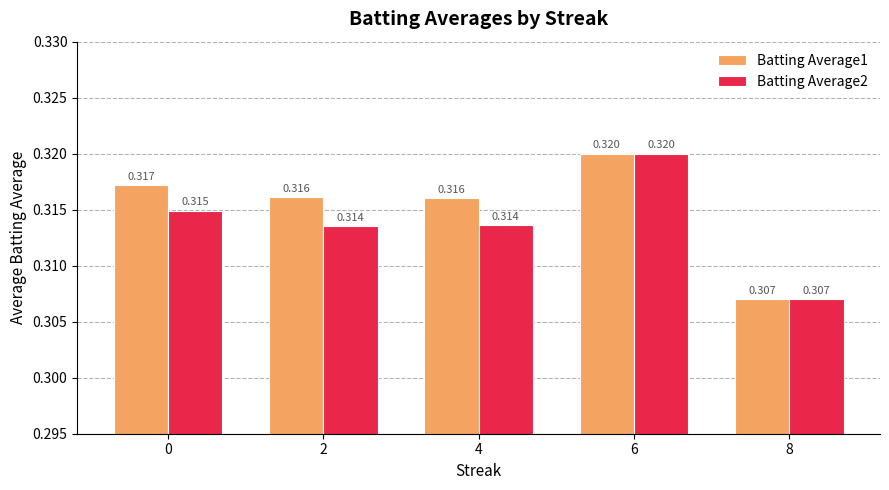

Is the value of Batting Average2 at 0 greater than the value of Batting Average1 at 6?

No